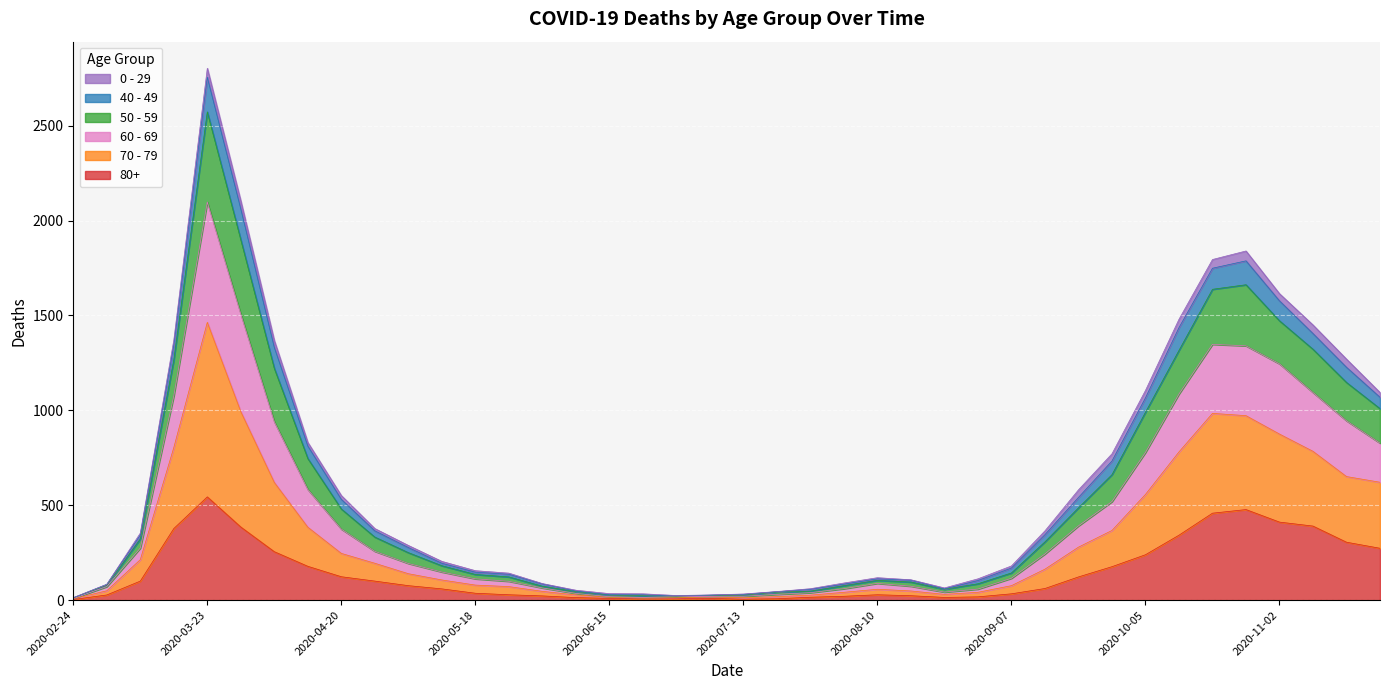

What are all the series names shown in the legend?

0 - 29, 40 - 49, 50 - 59, 60 - 69, 70 - 79, 80+